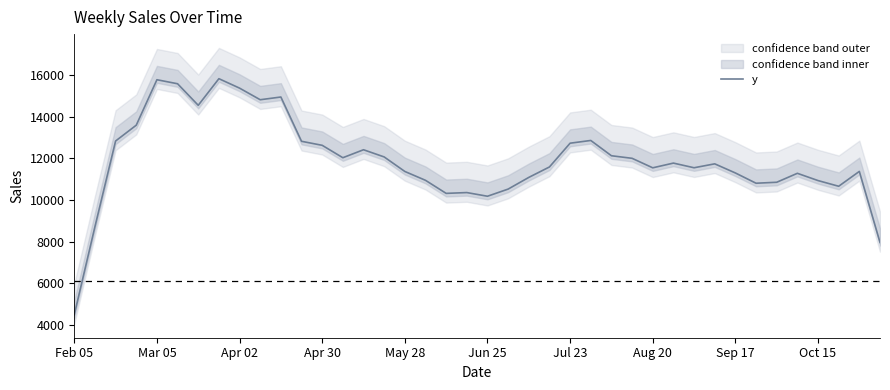

The value of y at Apr 30 is 12629.3. True or false?

True